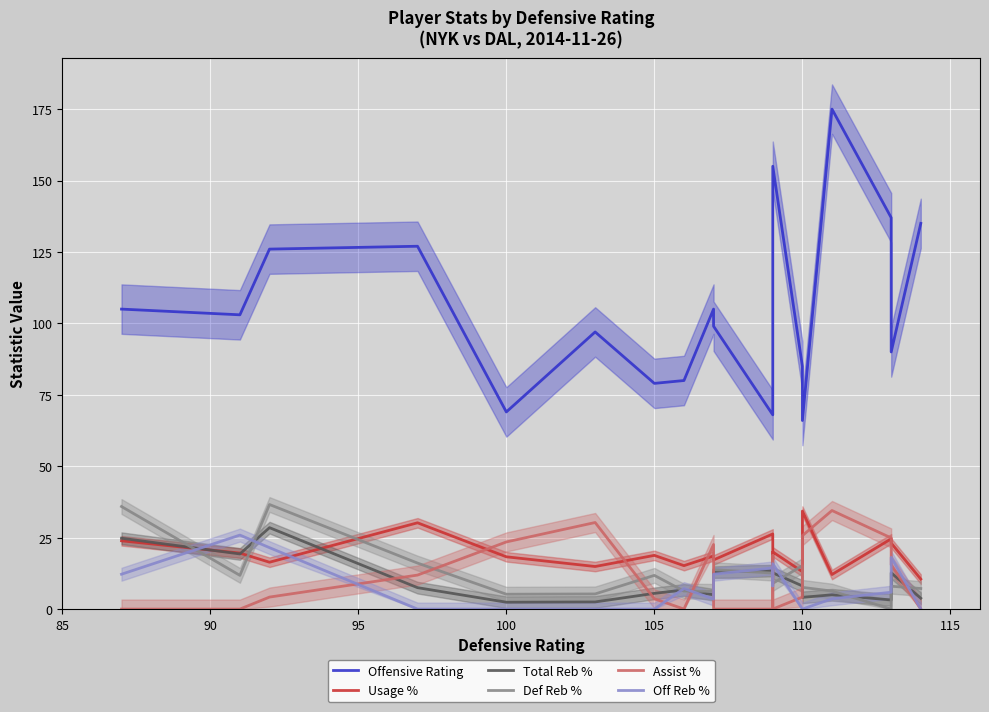

How many lines are shown in the chart?

6